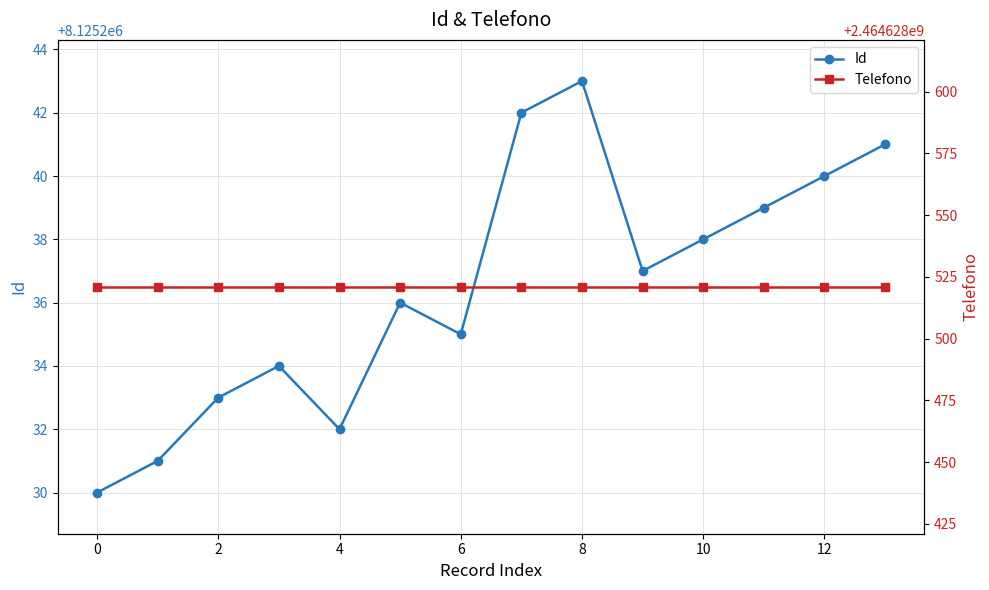

How many lines are shown in the chart?

2